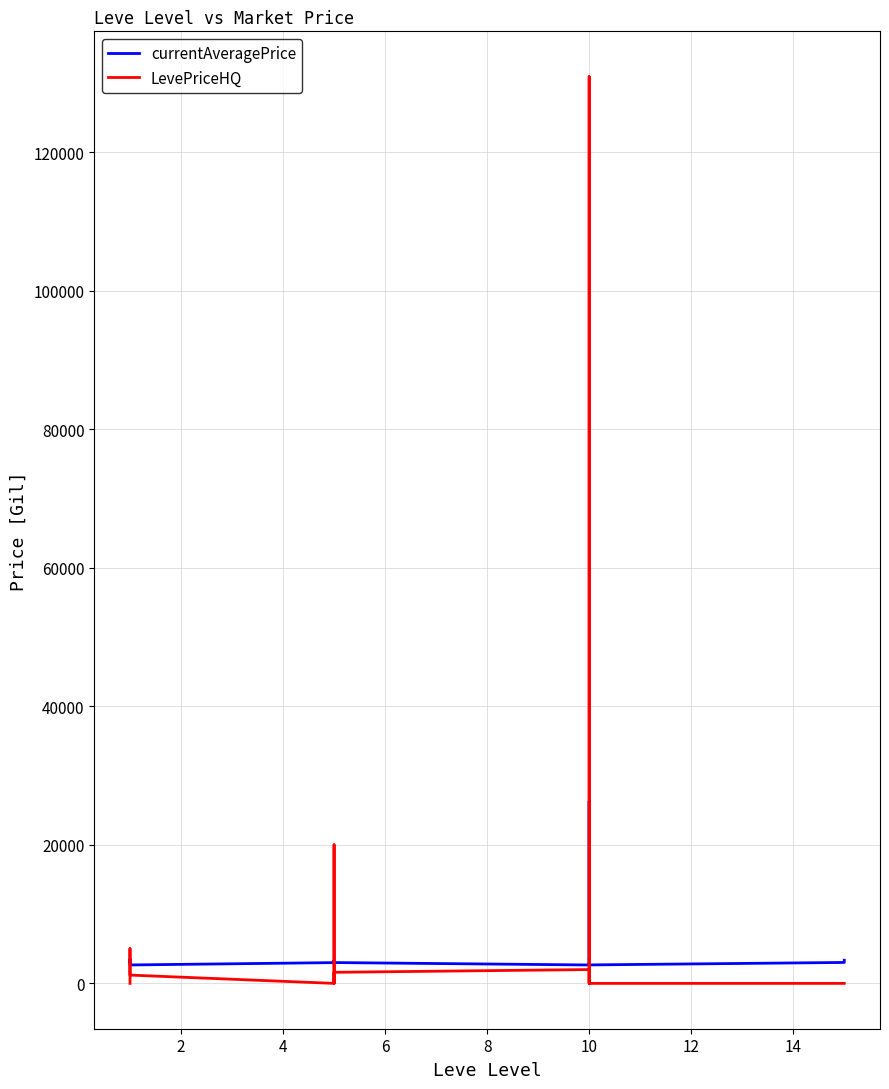

In currentAveragePrice, how many points are lower than both neighbors (excluding endpoints)?

6